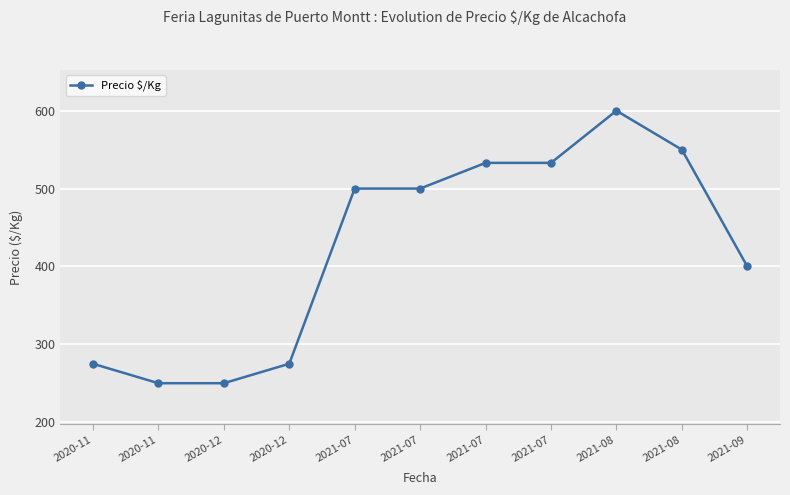

The value at 2021-08 is 216. True or false?

False